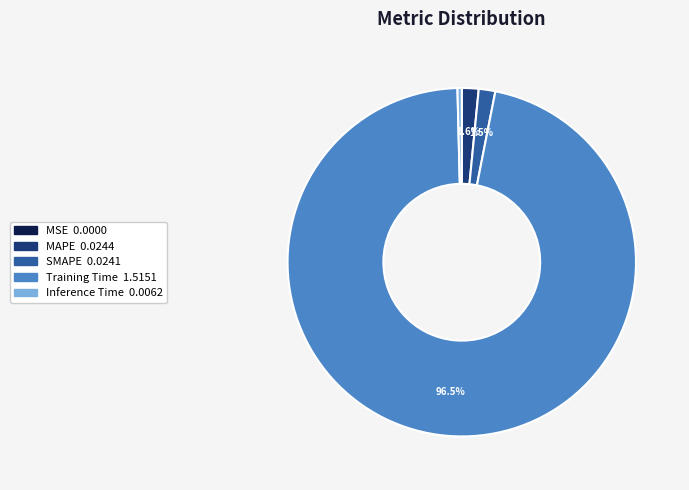

Is Training Time the majority of the pie?

Yes